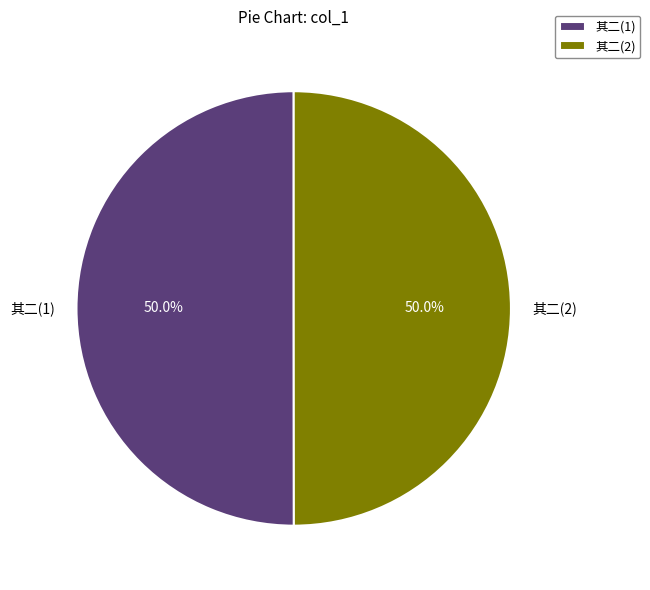

Approximately how many times larger is the value at 其二(1) compared to 其二(2)?

1.0